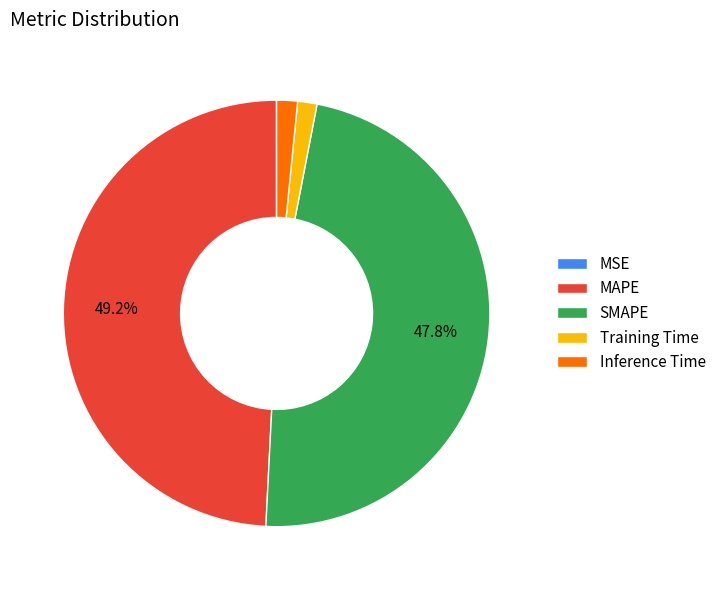

Which has a higher value, SMAPE or Inference Time?

SMAPE